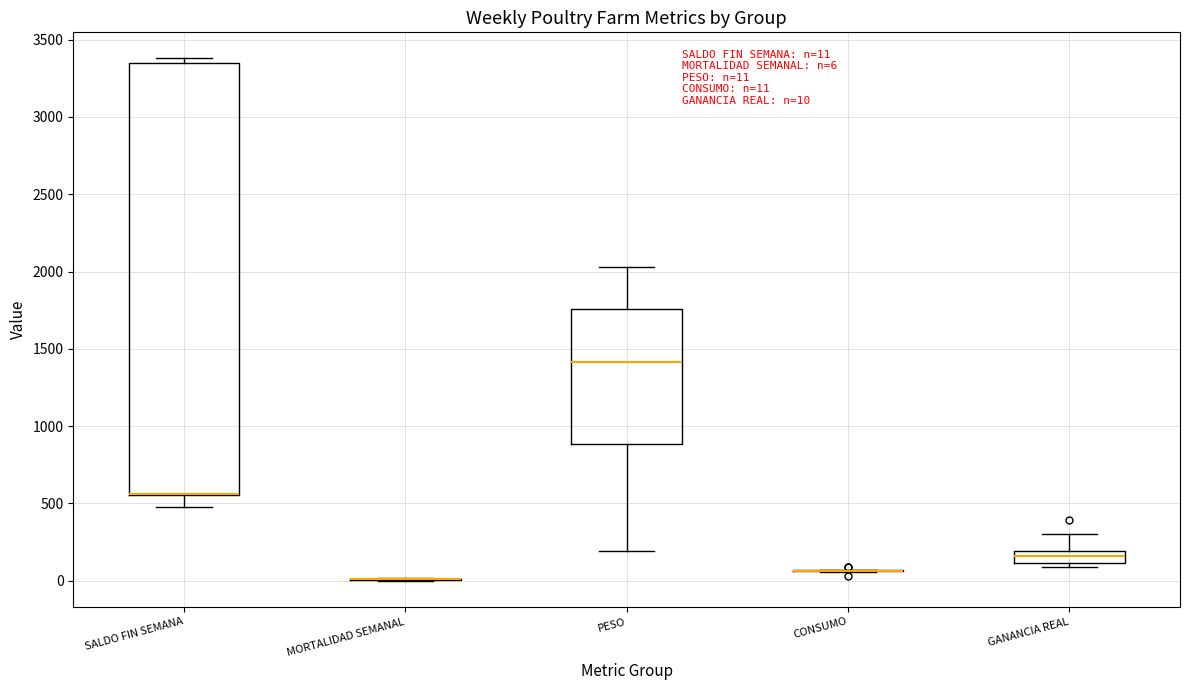

Comparing the boxes themselves (not the whiskers), which one is the tallest?

SALDO FIN SEMANA